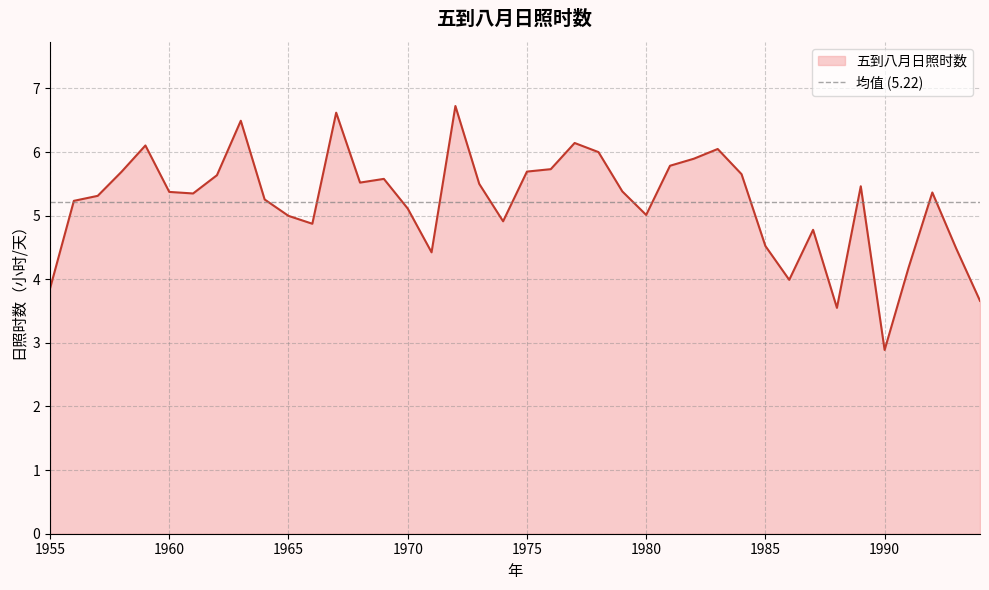

Reading right to left, what are all the values shown in this chart?

3.7	4.5	5.4	4.2	2.9	5.5	3.6	4.8	4.0	4.5	5.7	6.0	5.9	5.8	5.0	5.4	6.0	6.1	5.7	5.7	4.9	5.5	6.7	4.4	5.1	5.6	5.5	6.6	4.9	5.0	5.3	6.5	5.6	5.3	5.4	6.1	5.7	5.3	5.2	3.9